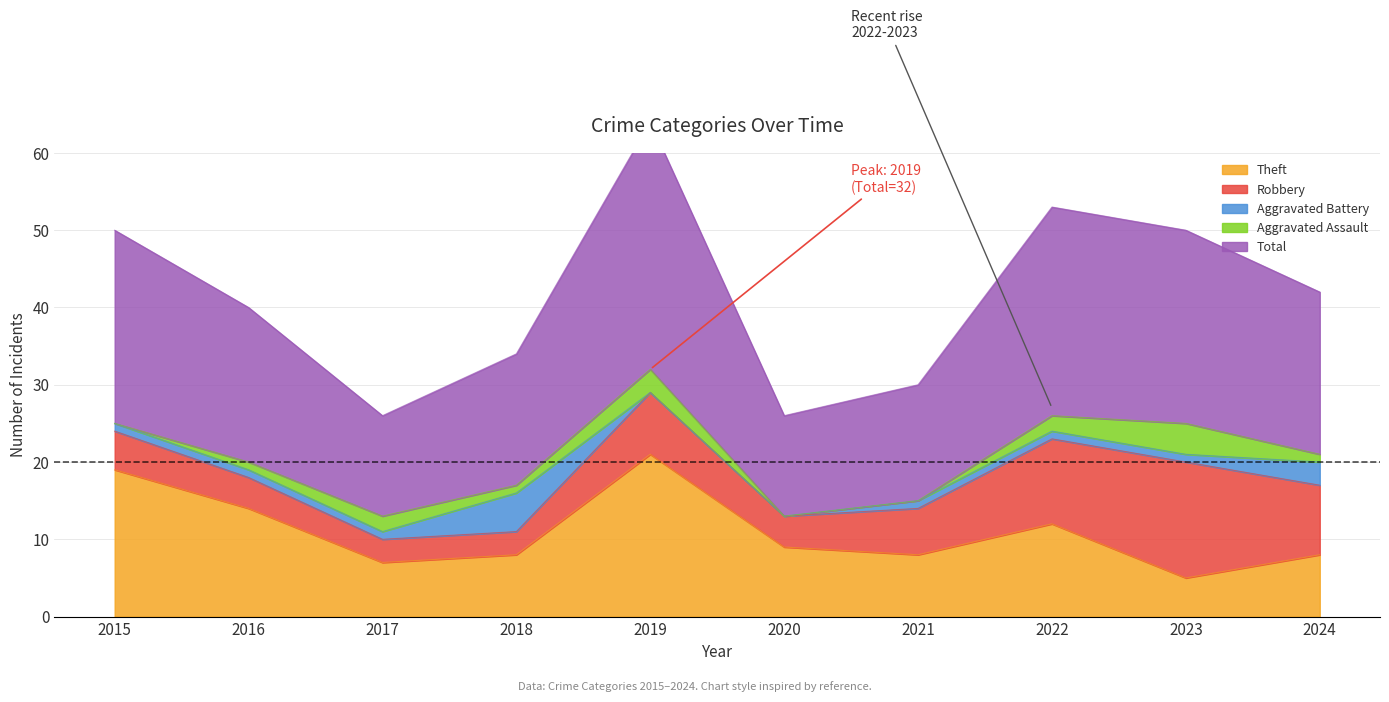

Which category has the highest value across all series?

2019